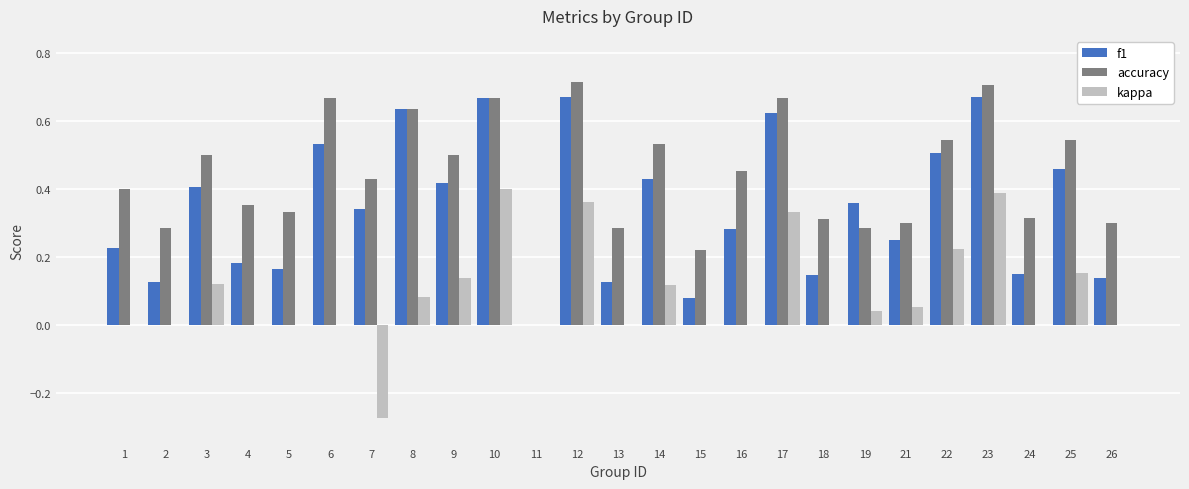

What is the sum of all accuracy values?

11.0